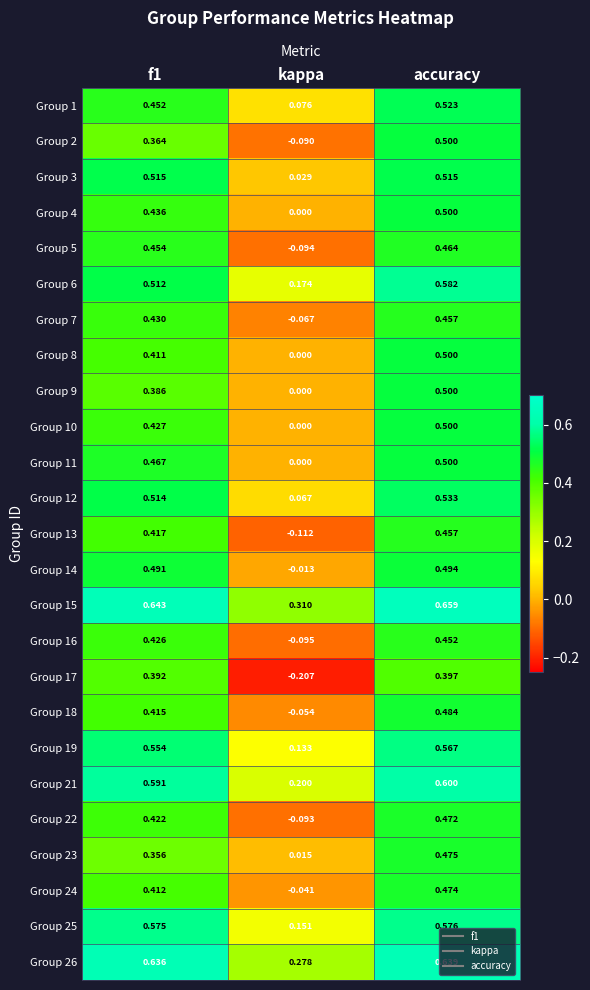

At which label is Group 24 closest to 0?

kappa